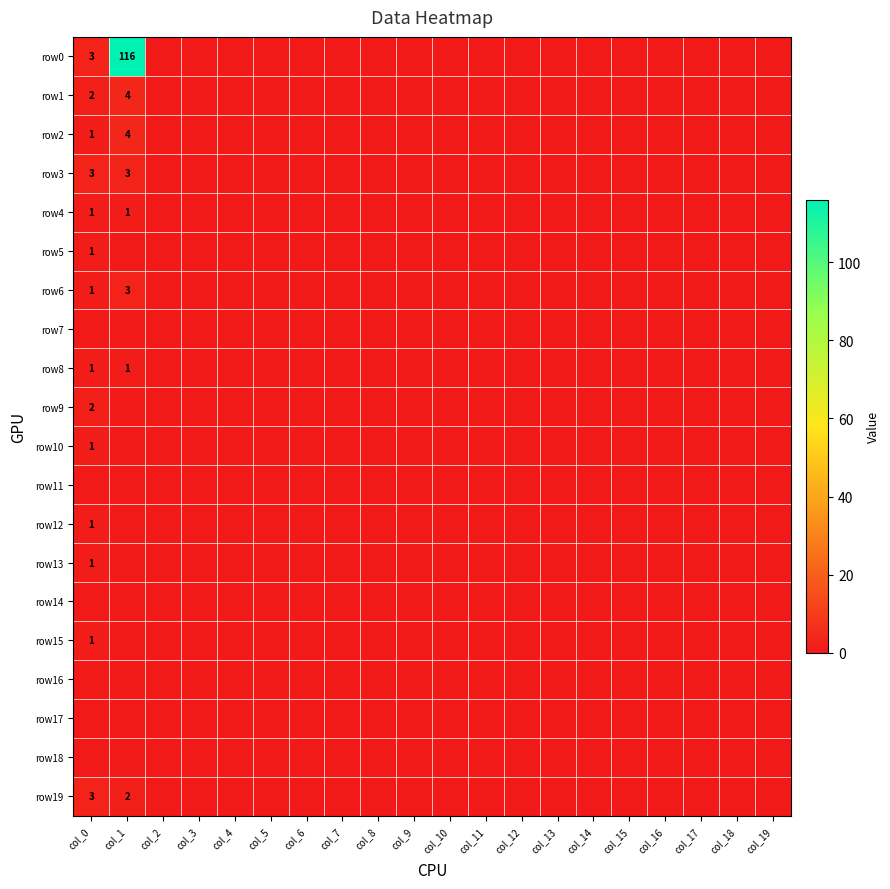

The value of row13 at col_1 is 0. True or false?

True